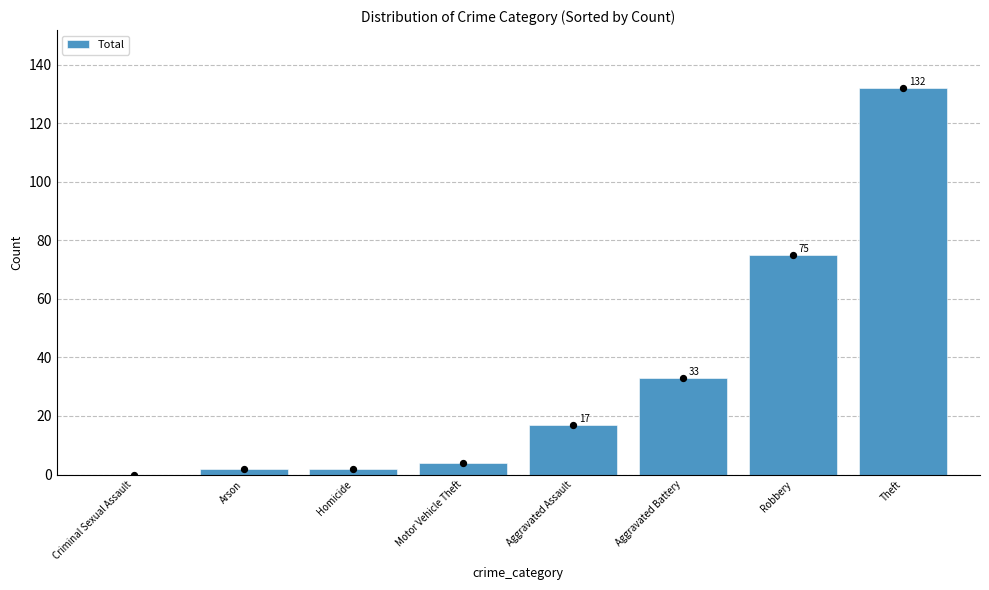

What is the change in value from Aggravated Assault to Theft?

+115